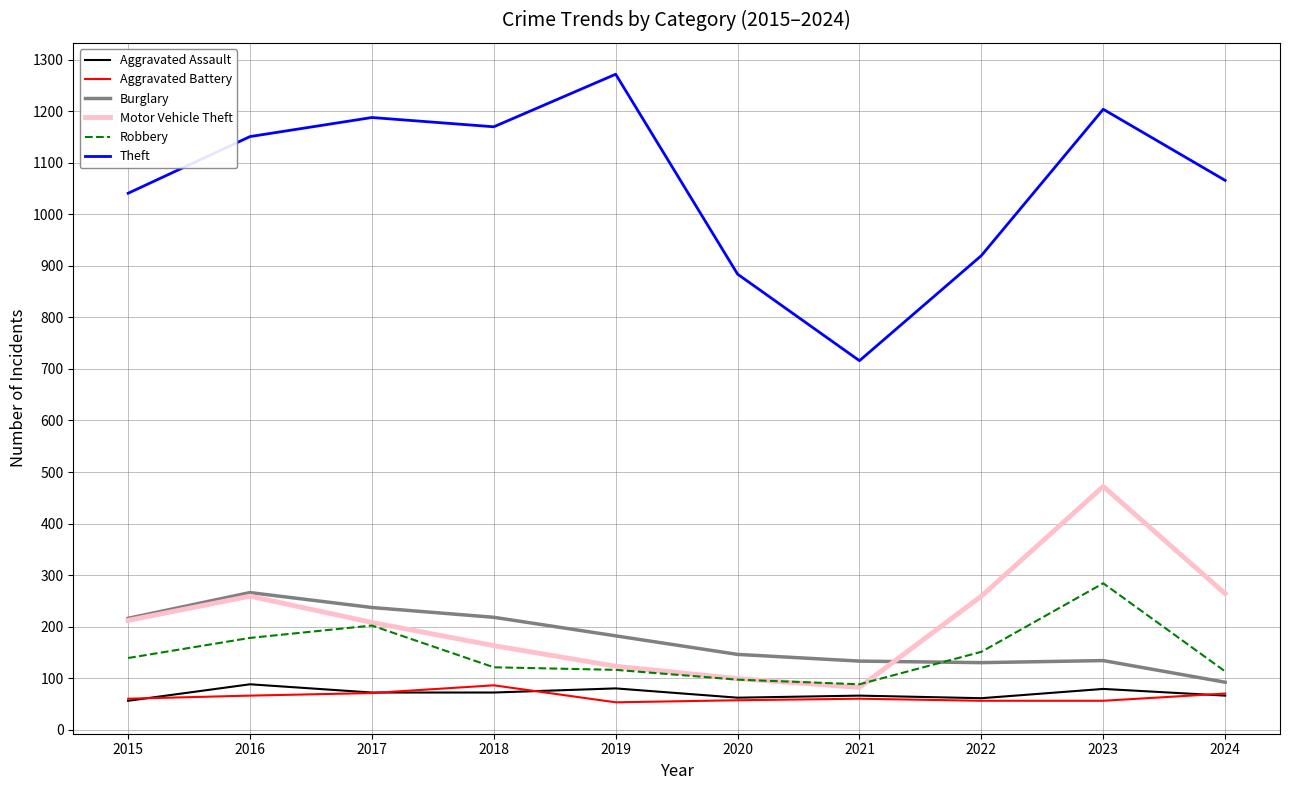

What are all the series names shown in the legend?

Aggravated Assault, Aggravated Battery, Burglary, Motor Vehicle Theft, Robbery, Theft